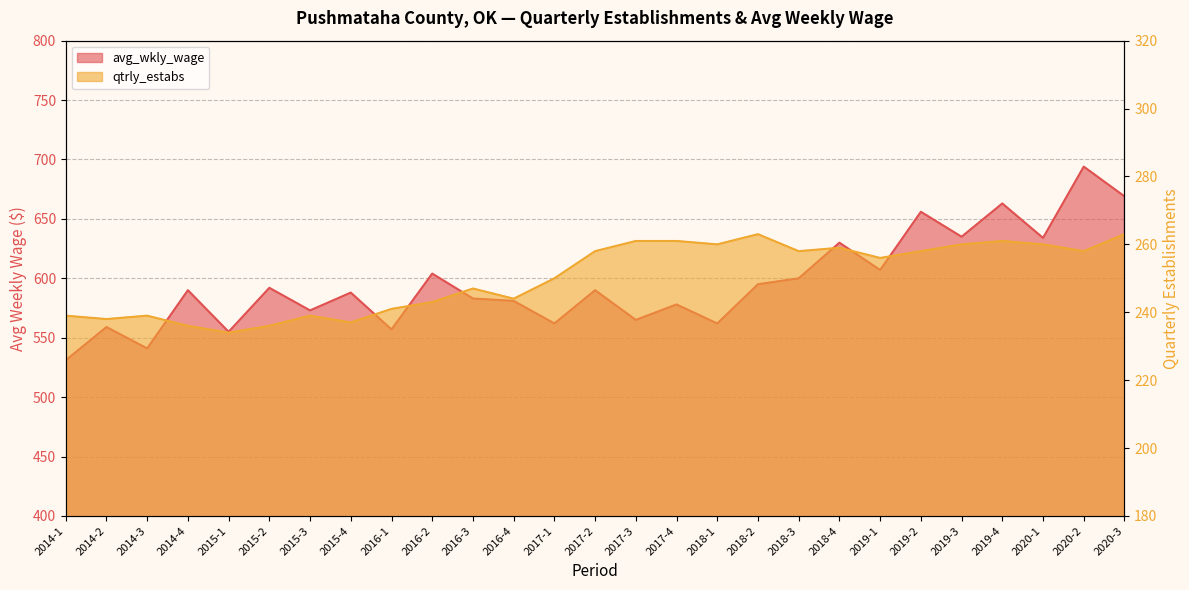

Reading left to right, transcribe all the data shown in this chart.

avg_wkly_wage: 531	559	541	590	555	592	573	588	557	604	583	581	562	590	565	578	562	595	600	630	607	656	635	663	634	694	669
qtrly_estabs: 239	238	239	236	234	236	239	237	241	243	247	244	250	258	261	261	260	263	258	259	256	258	260	261	260	258	263